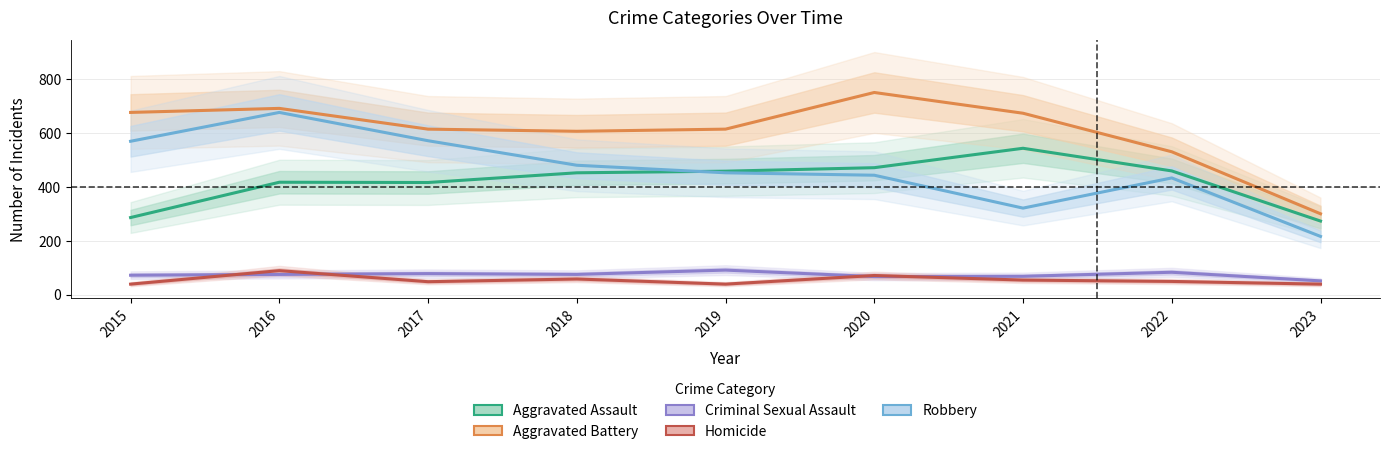

Which series changed the most between 2018 and 2022?

Aggravated Battery